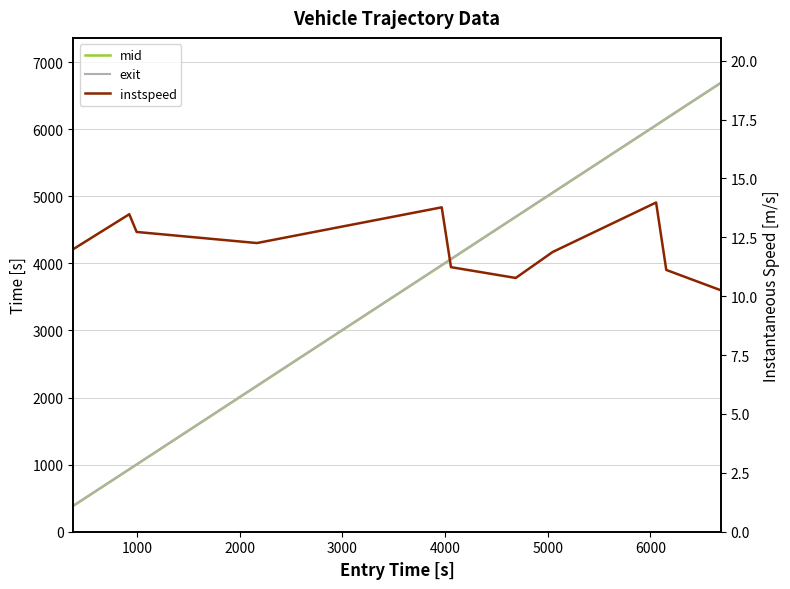

True or false: exit has more than 1 interior local peaks.

False